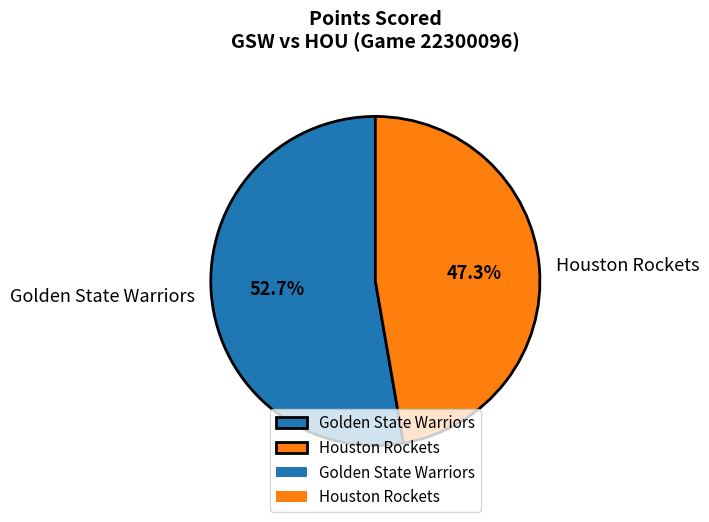

Is there any slice that represents more than half of the pie?

Yes